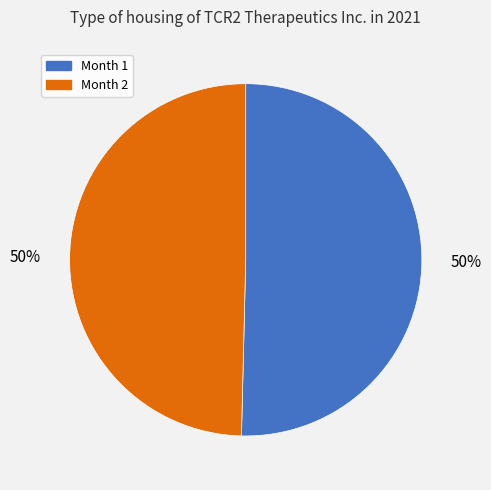

To the nearest percent, what is the average slice percentage?

50%